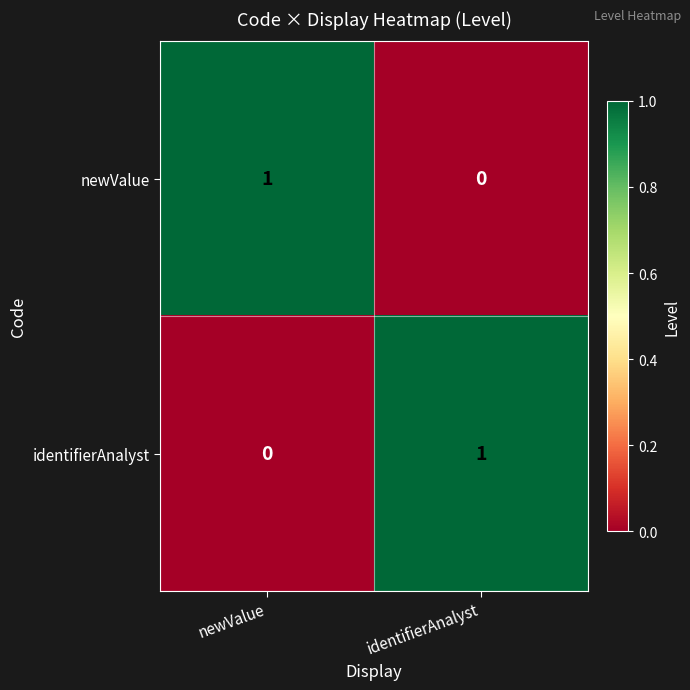

True or false: identifierAnalyst has a value of 1 at identifierAnalyst.

True